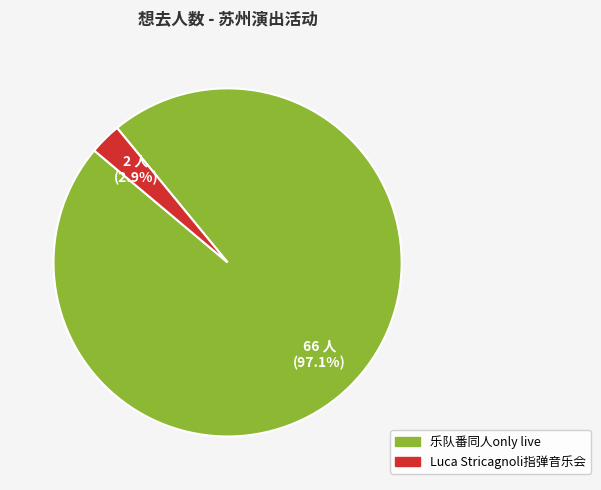

Does any single category account for the majority?

Yes